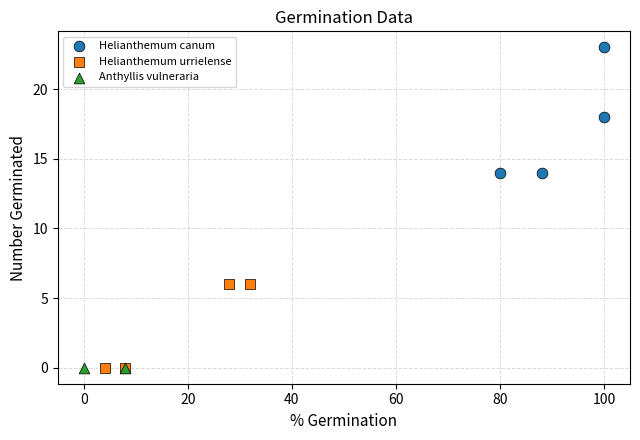

Which series reaches the maximum Y coordinate?

Helianthemum canum